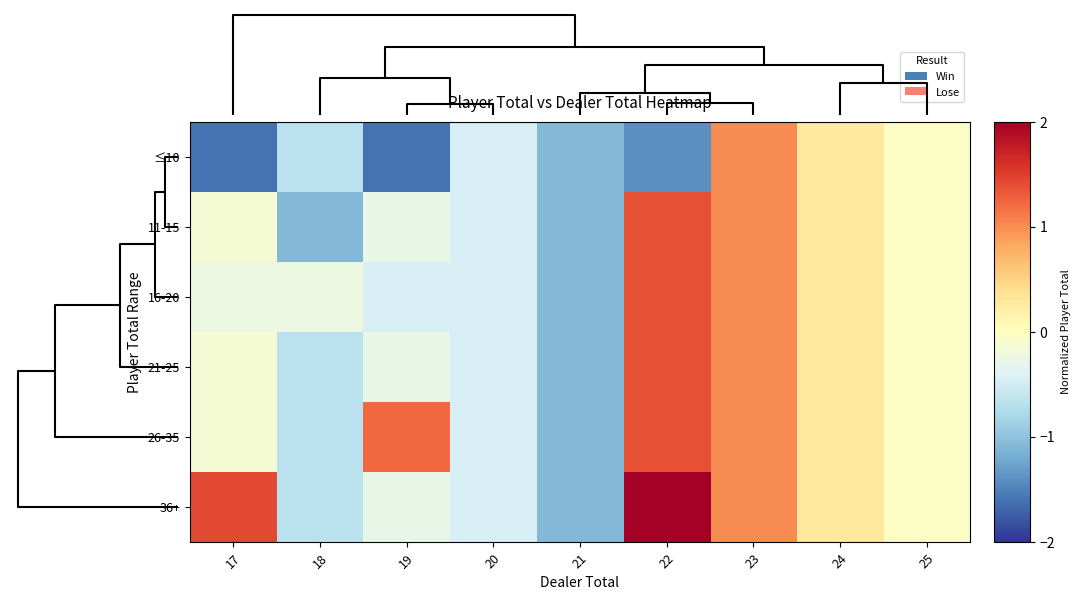

Which series has the largest range (max minus min)?

36+